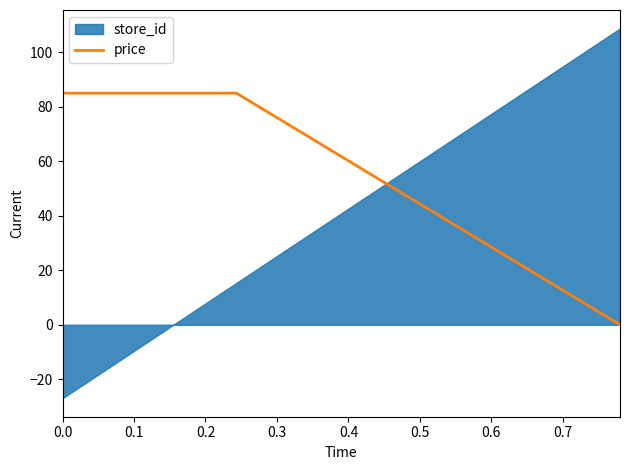

True or false: the data has more than 1 interior local peaks.

False